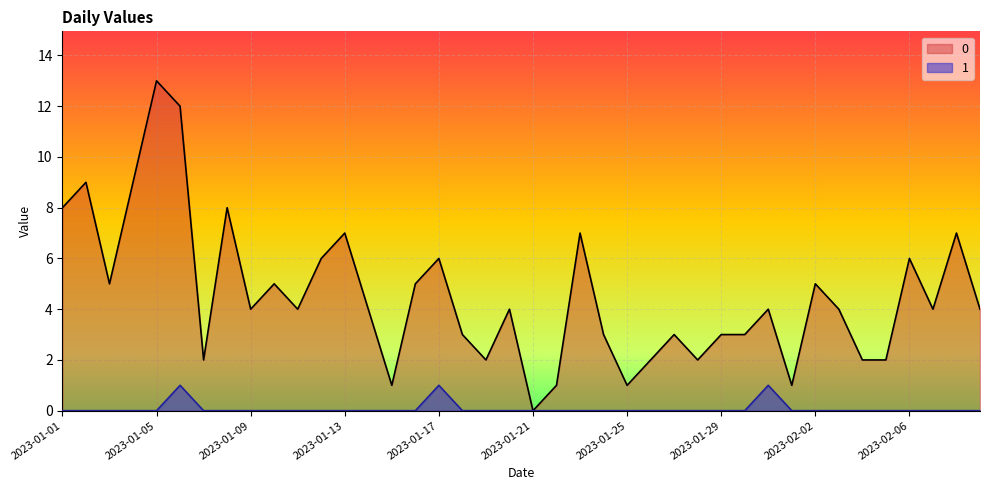

List the labels in order of 0 value, smallest first.

2023-01-21, 2023-01-15, 2023-01-22, 2023-01-25, 2023-02-01, 2023-01-07, 2023-01-19, 2023-01-26, 2023-01-28, 2023-02-04, 2023-02-05, 2023-01-18, 2023-01-24, 2023-01-27, 2023-01-29, 2023-01-30, 2023-01-09, 2023-01-11, 2023-01-14, 2023-01-20, 2023-01-31, 2023-02-03, 2023-02-07, 2023-02-09, 2023-01-03, 2023-01-10, 2023-01-16, 2023-02-02, 2023-01-12, 2023-01-17, 2023-02-06, 2023-01-13, 2023-01-23, 2023-02-08, 2023-01-01, 2023-01-08, 2023-01-02, 2023-01-04, 2023-01-06, 2023-01-05